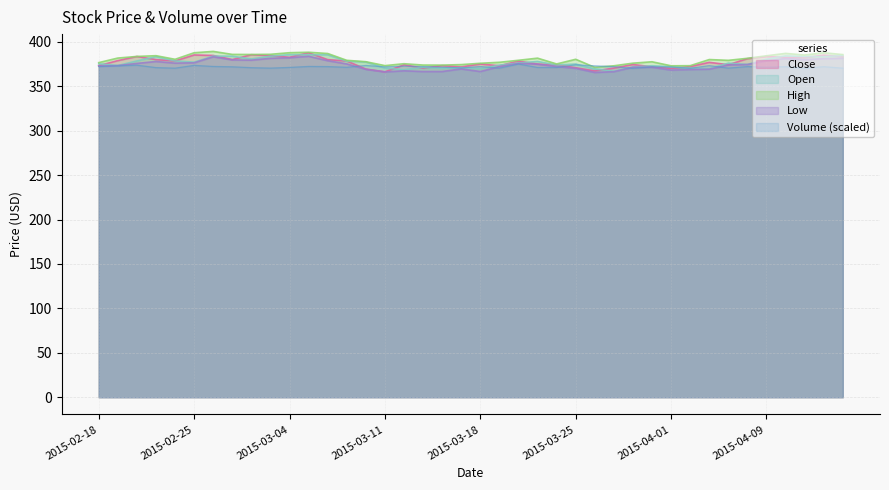

What is the highest value of the Low series?

383.9